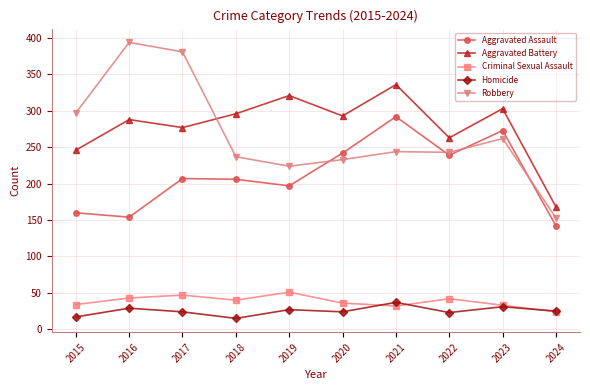

Which series has the largest total across all categories?

Aggravated Battery